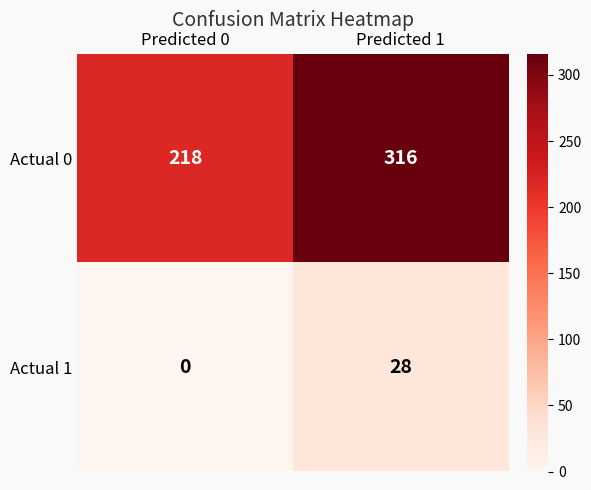

Which label corresponds to the largest value in the chart?

Predicted 1